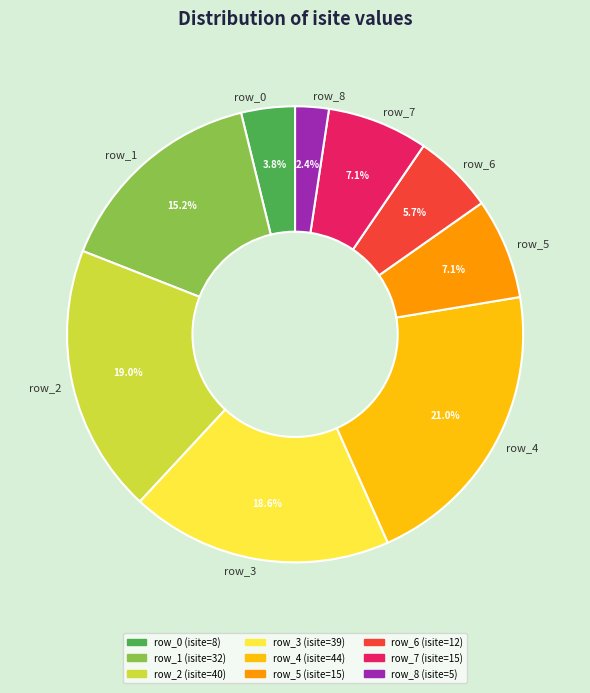

Which category has the biggest portion of the pie?

row_4